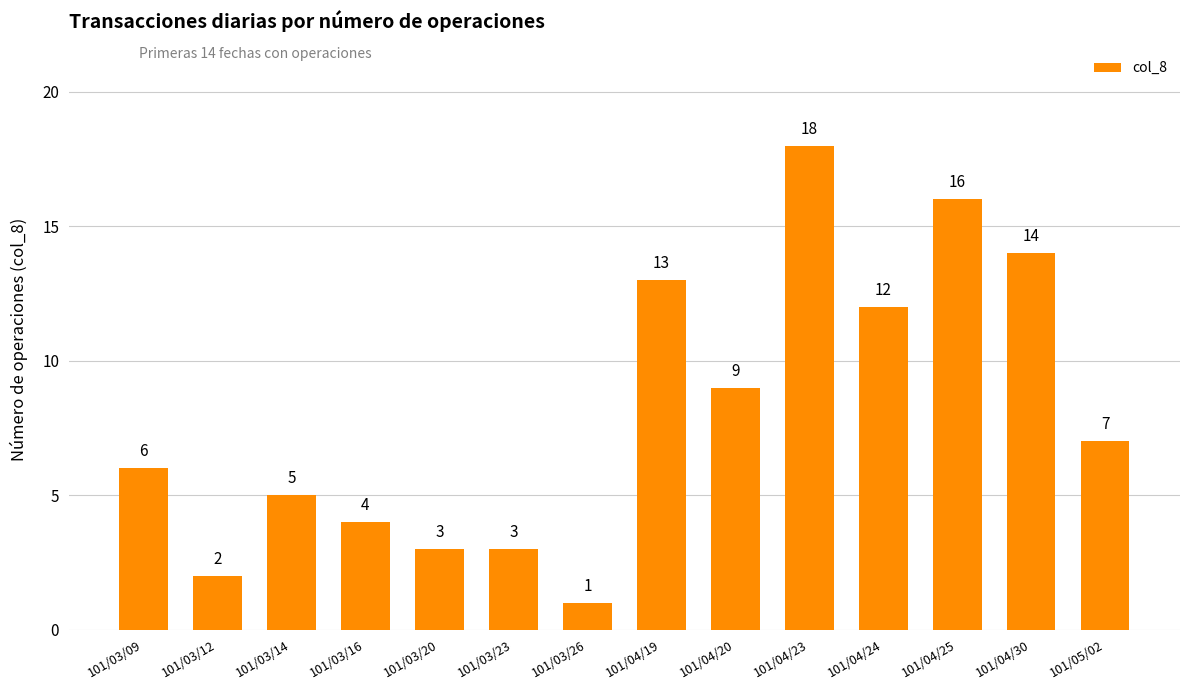

Is it true that the value at 101/04/25 is 16?

True